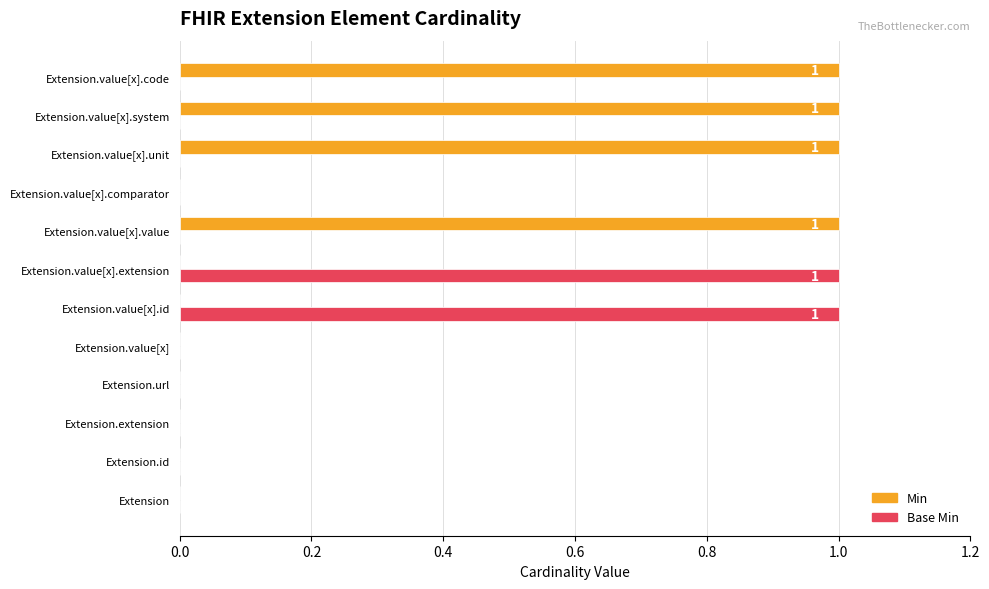

True or false: Base Min has a value of 0 at Extension.value[x].code.

True